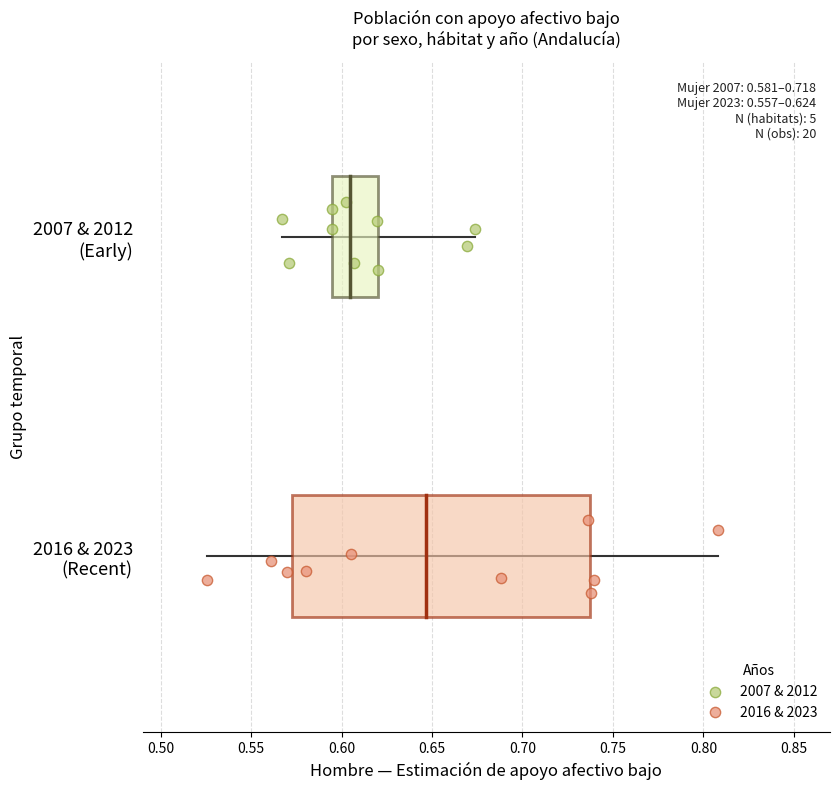

What are all the series names shown in the legend?

2007 & 2012, 2016 & 2023